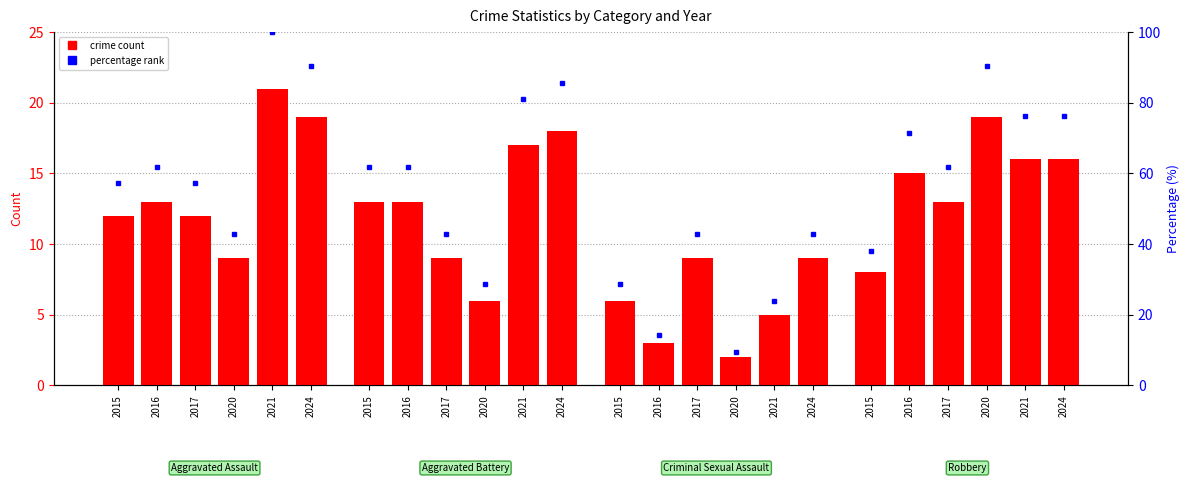

At which label is the value closest to 54?

2015